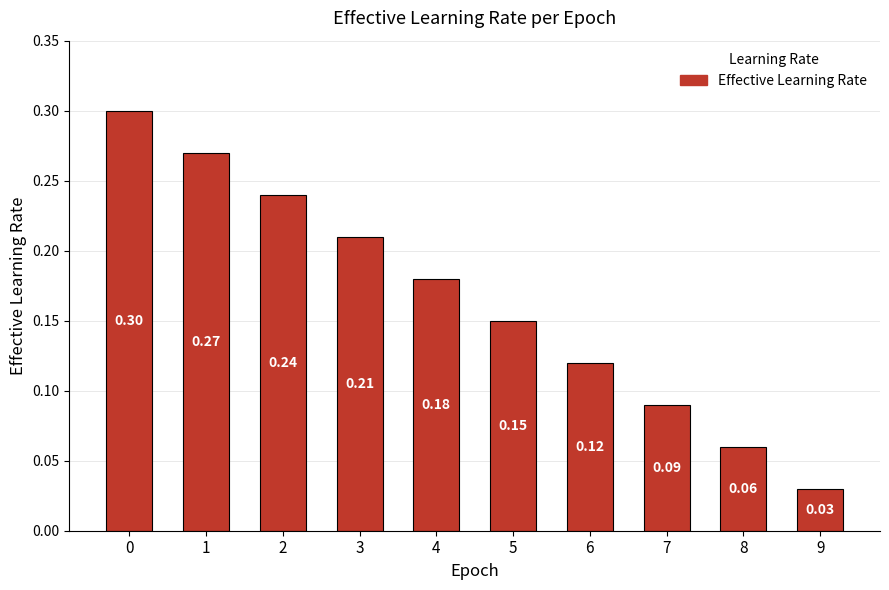

What is the change in value from 0 to 2?

-0.1